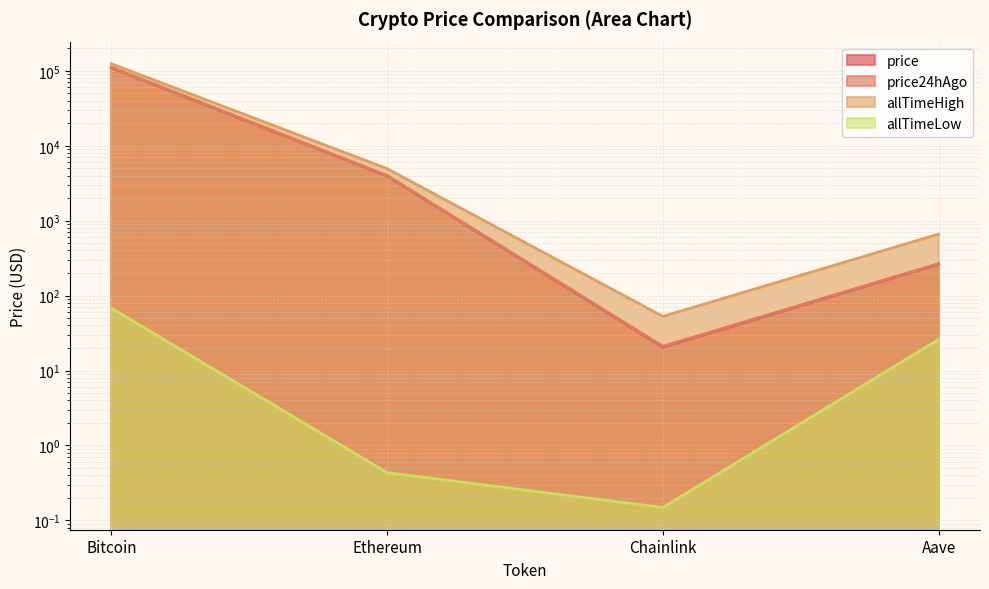

What is the difference between the second highest and minimum values in the price24hAgo series?

3984.3